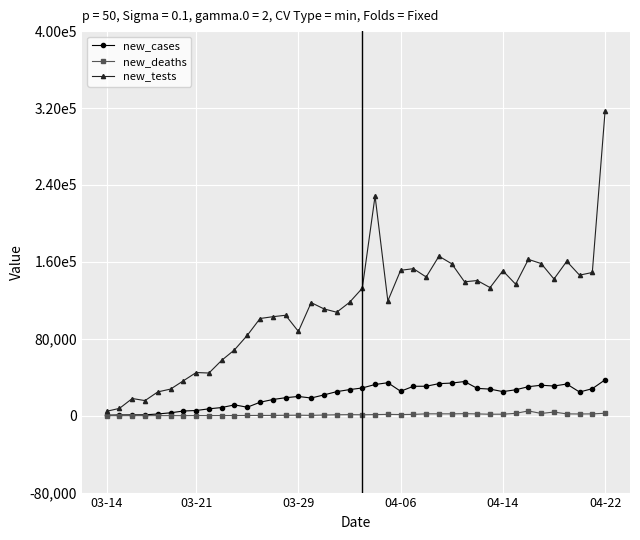

What are all the series names shown in the legend?

new_cases, new_deaths, new_tests